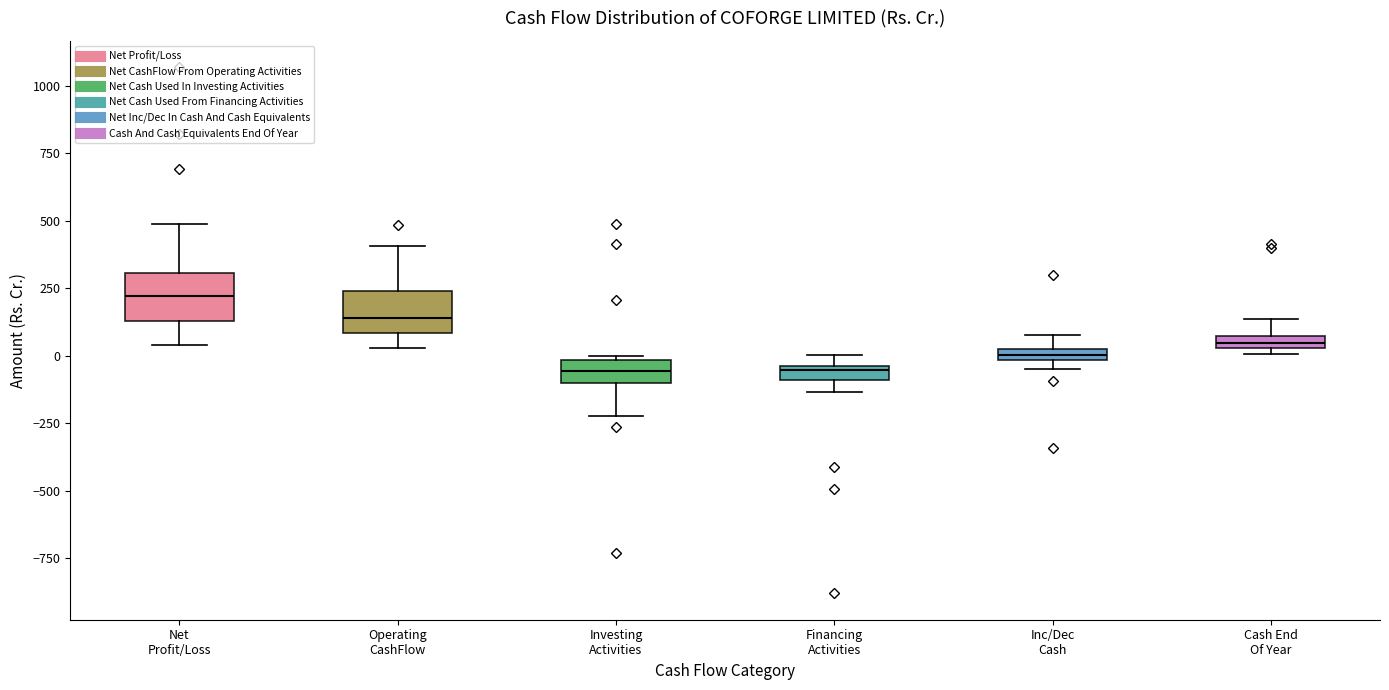

Where does the lower whisker of the box for Operating CashFlow end on the y-axis? The values are not printed on the chart, so give them approximately, as read against the axis.

50